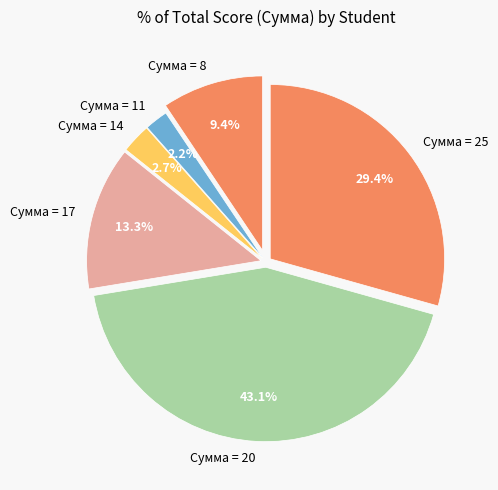

Rank the categories by value from lowest to highest.

Сумма = 11, Сумма = 14, Сумма = 8, Сумма = 17, Сумма = 25, Сумма = 20